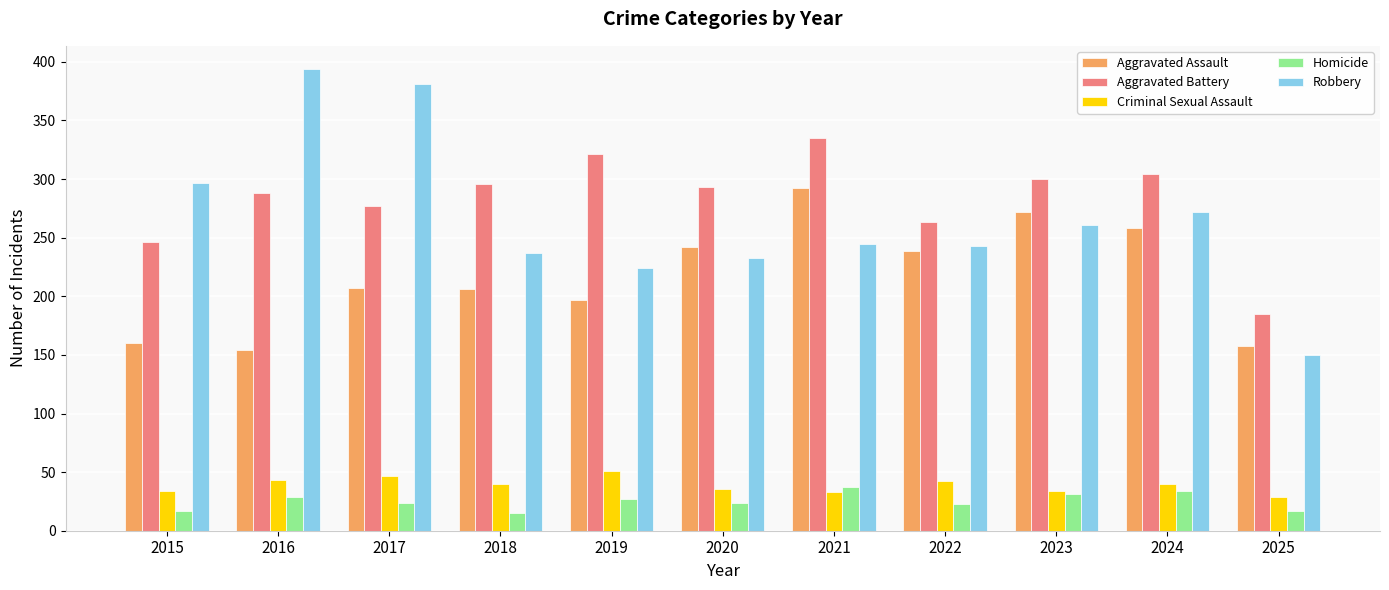

Are the bars grouped side by side (vs. stacked)?

Yes